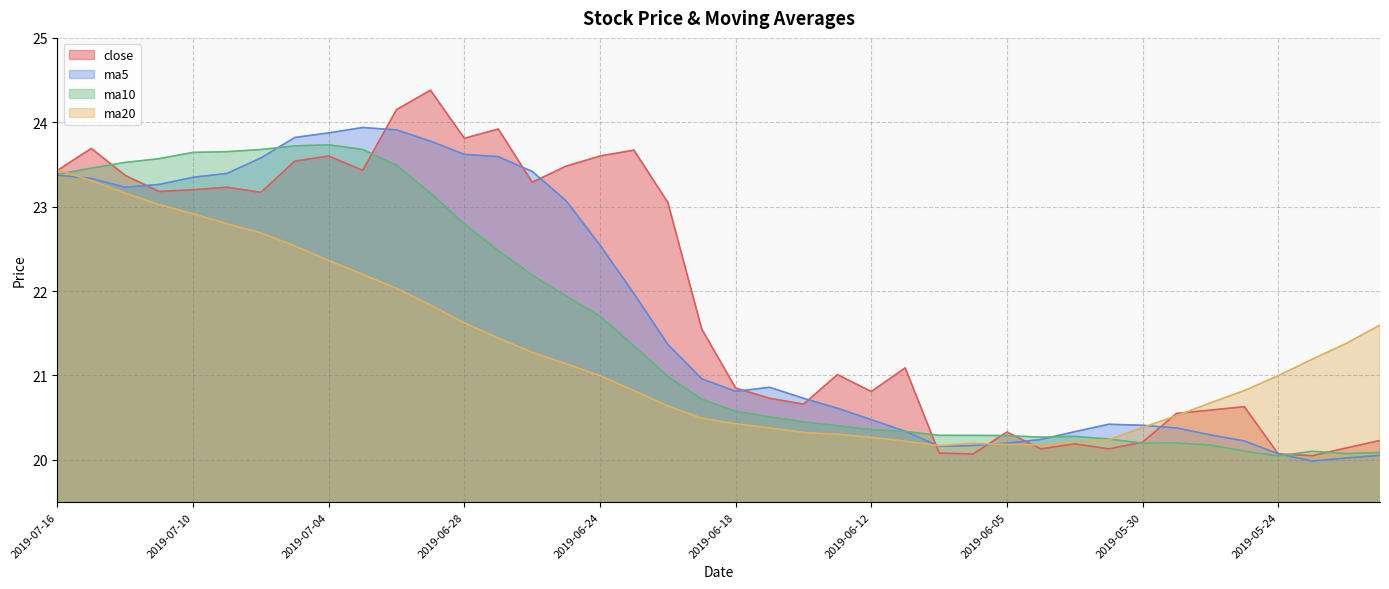

At which label does ma5 reach its minimum?

2019-05-23